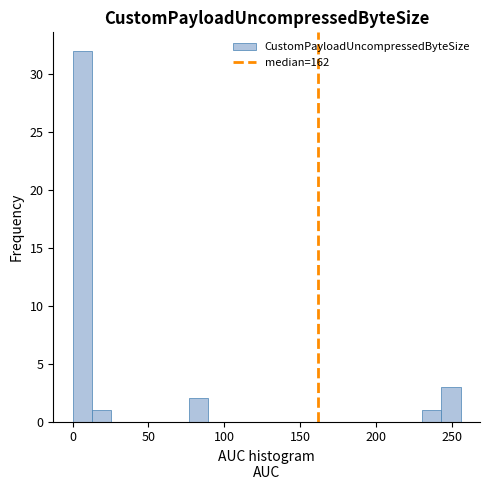

Around what value on the x-axis is the tallest bar? Give the approximate position of its centre, as read against the axis.

5